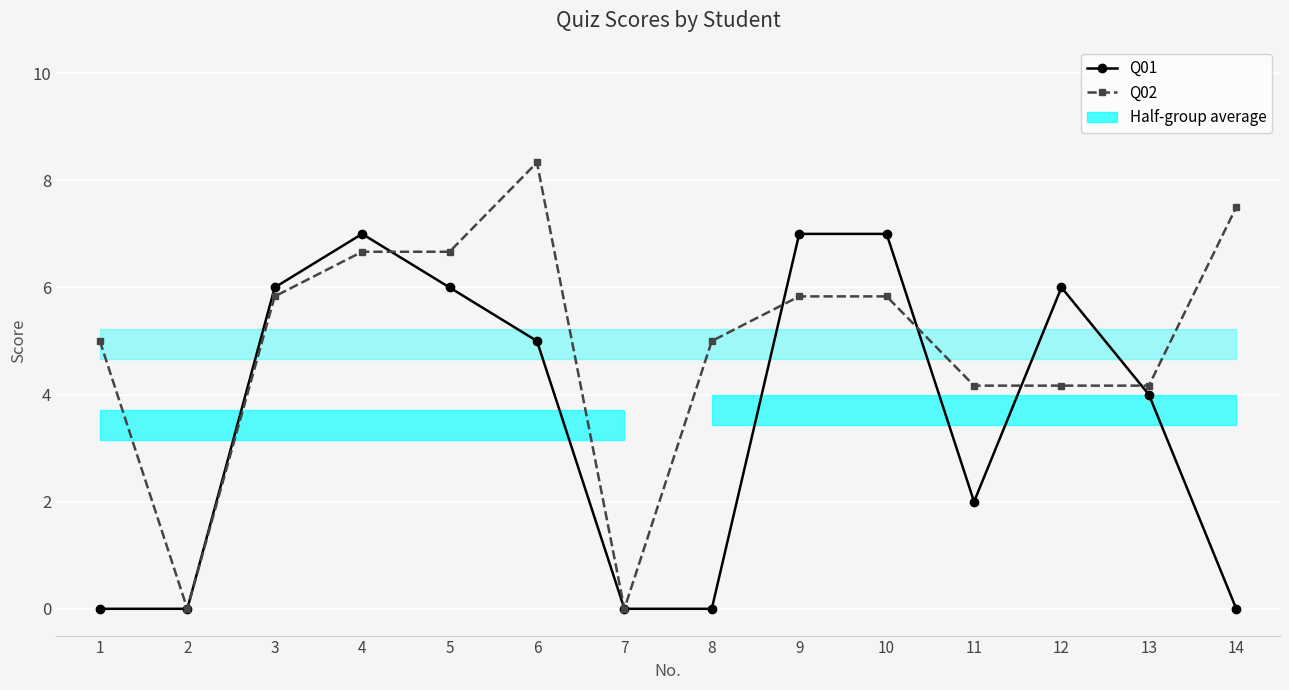

Which series changed the most between 10 and 12?

Q02